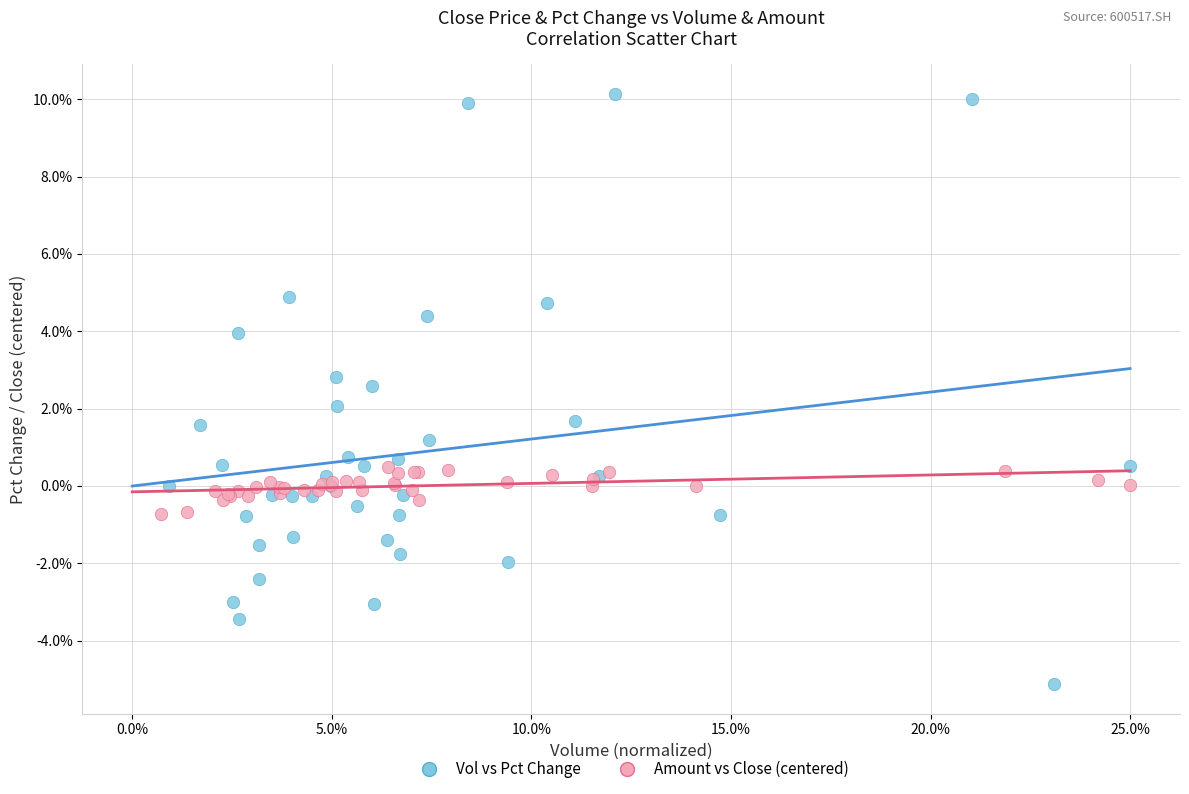

Which series has the widest spread of Y values?

Vol vs Pct Change